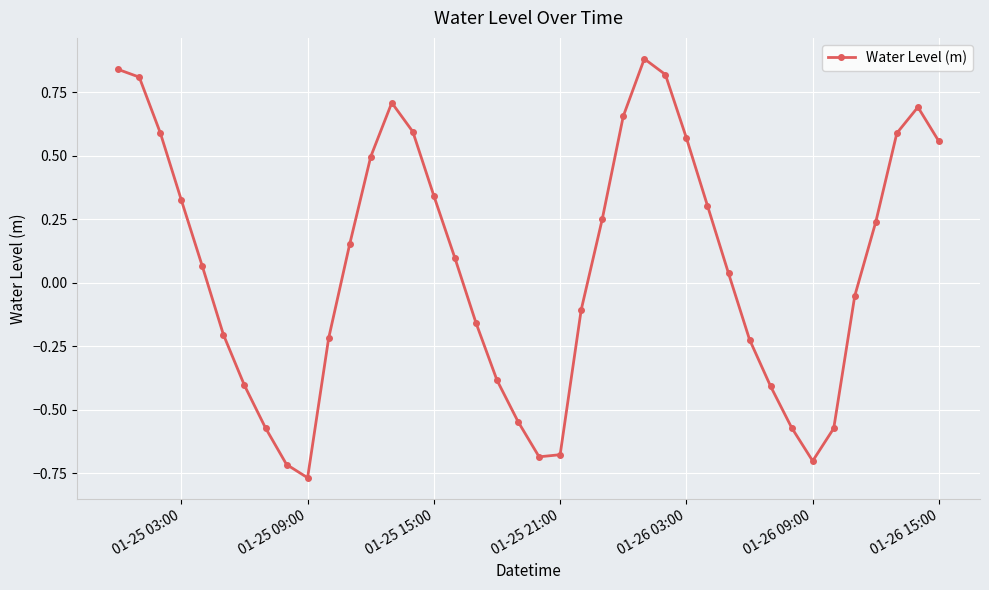

What is the difference between the maximum and minimum values?

1.6